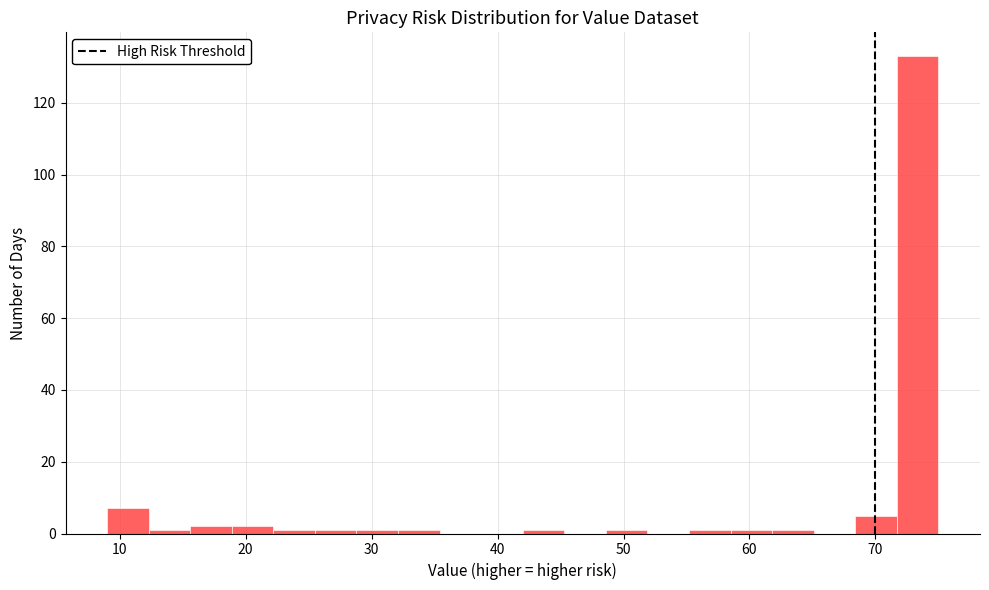

Read against the x-axis, roughly where is the centre of the tallest bar?

73